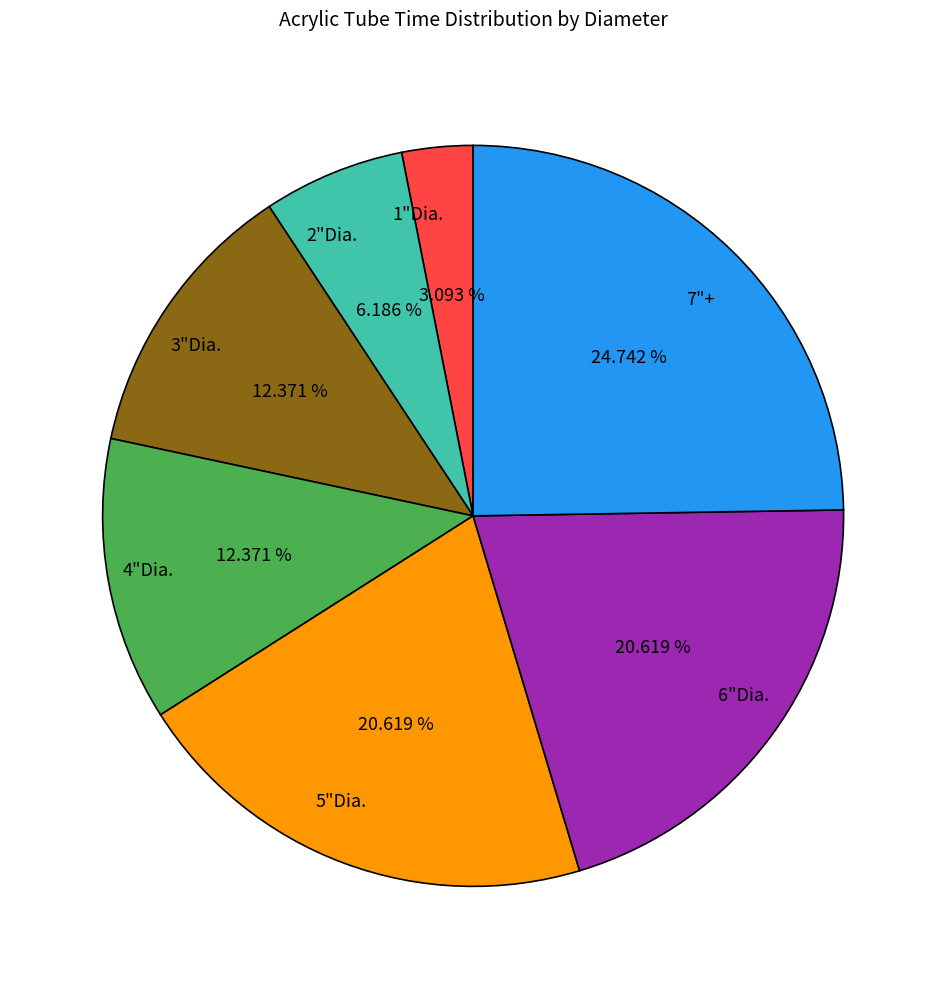

To the nearest percent, what is the combined percentage of 2"Dia. and 5"Dia.?

27%